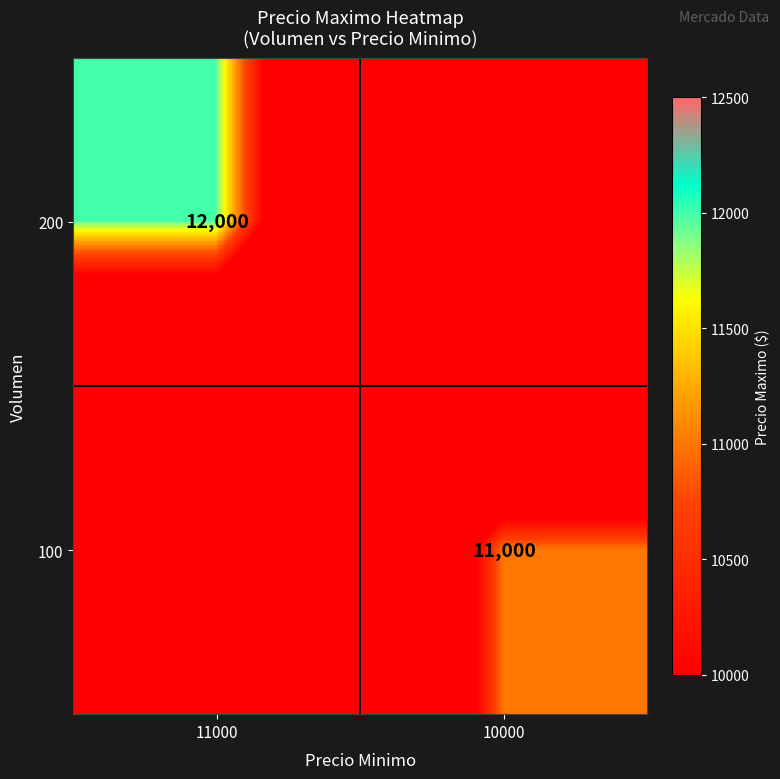

Is it true that 100 equals 4821 at 10000?

False